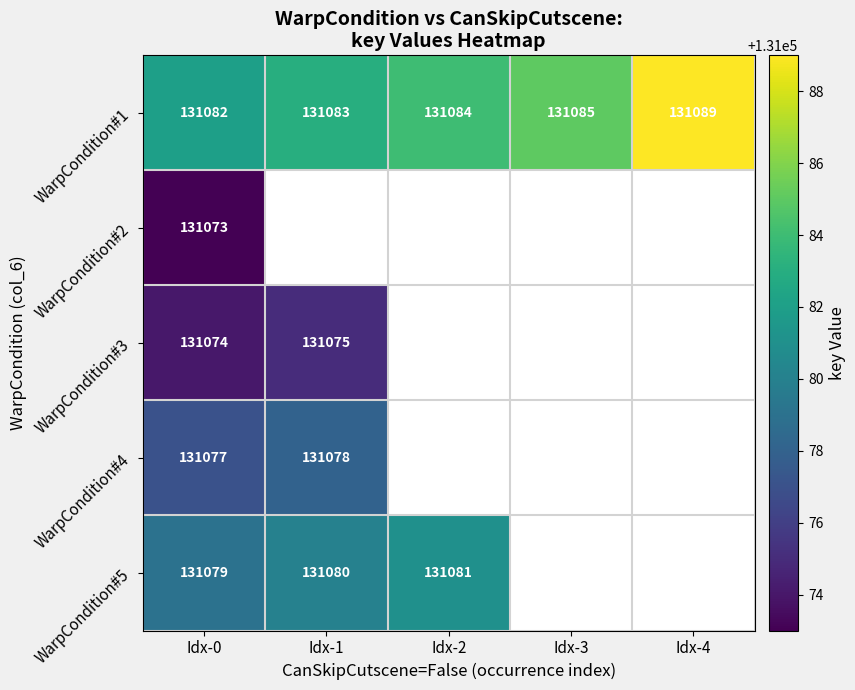

The WarpCondition#1 series shows 84900 at Idx-3. True or false?

False